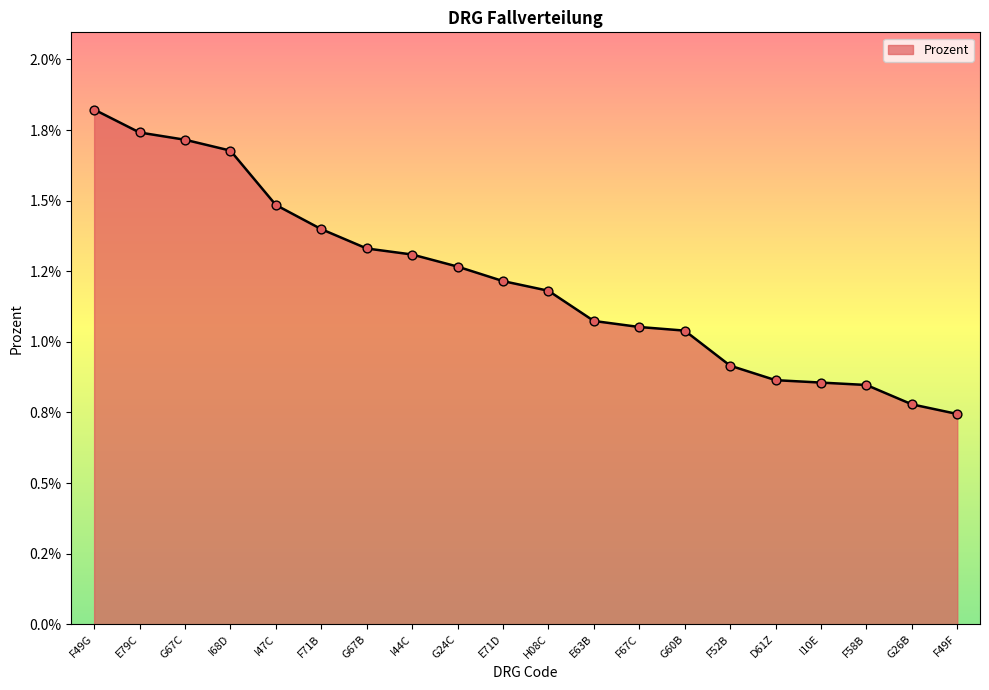

Between G60B and G67C, which is larger?

G67C